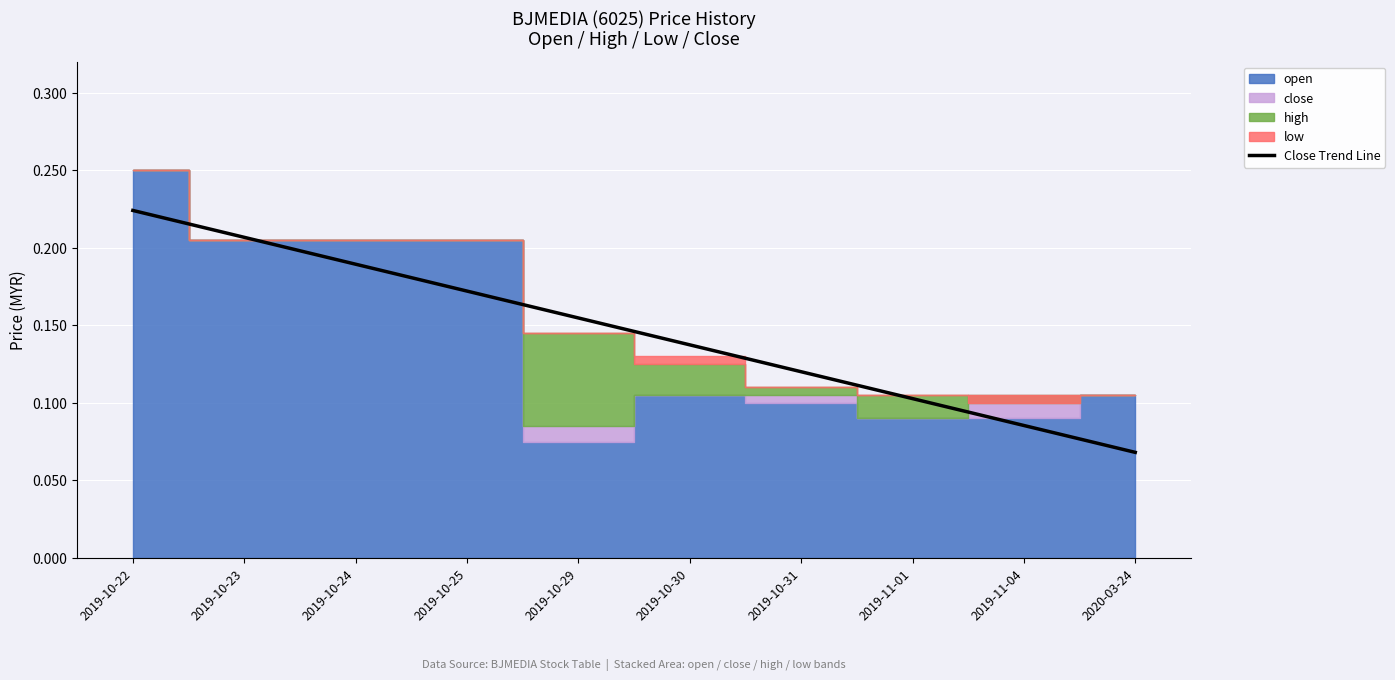

Rank the categories by value from lowest to highest.

2020-03-24, 2019-11-04, 2019-11-01, 2019-10-31, 2019-10-30, 2019-10-29, 2019-10-25, 2019-10-24, 2019-10-23, 2019-10-22